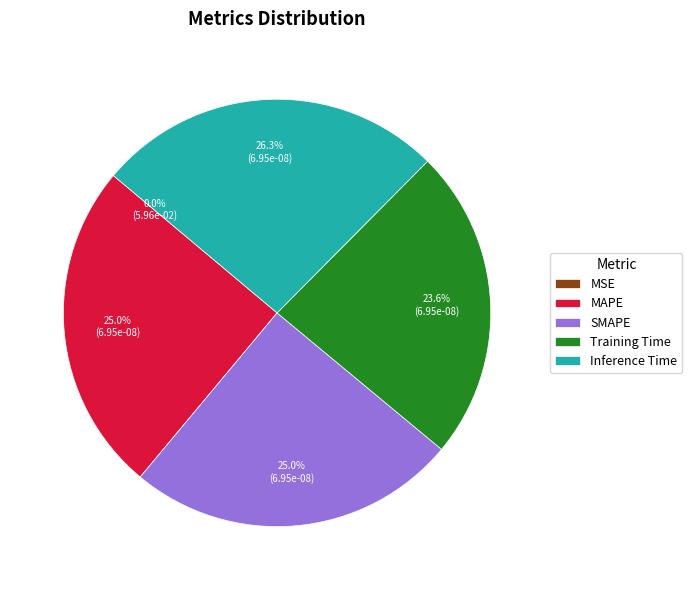

Does any single category account for the majority?

No